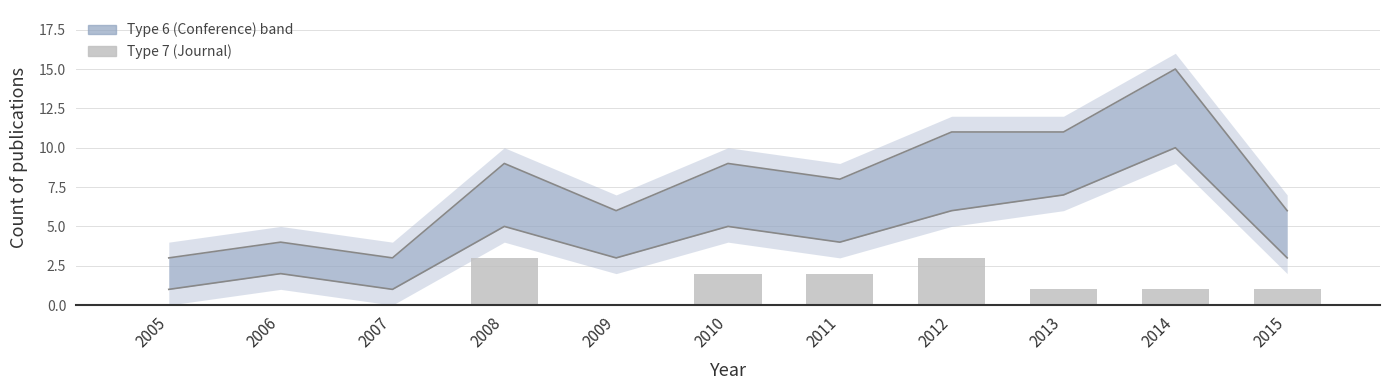

Is it true that Lower bound equals 3 at 2011?

False